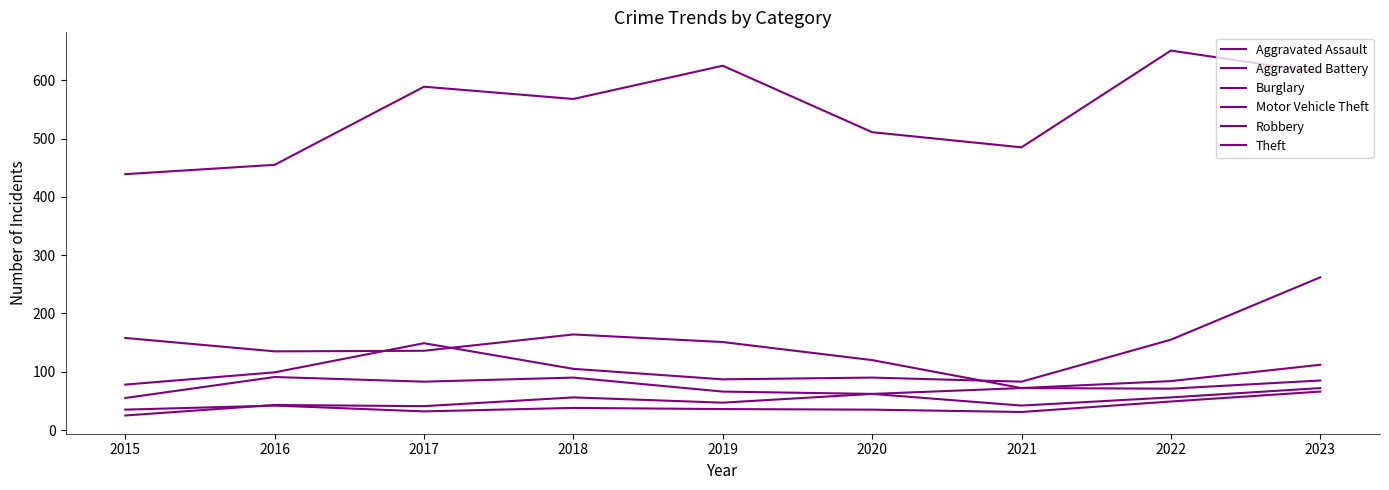

How many lines are shown in the chart?

6